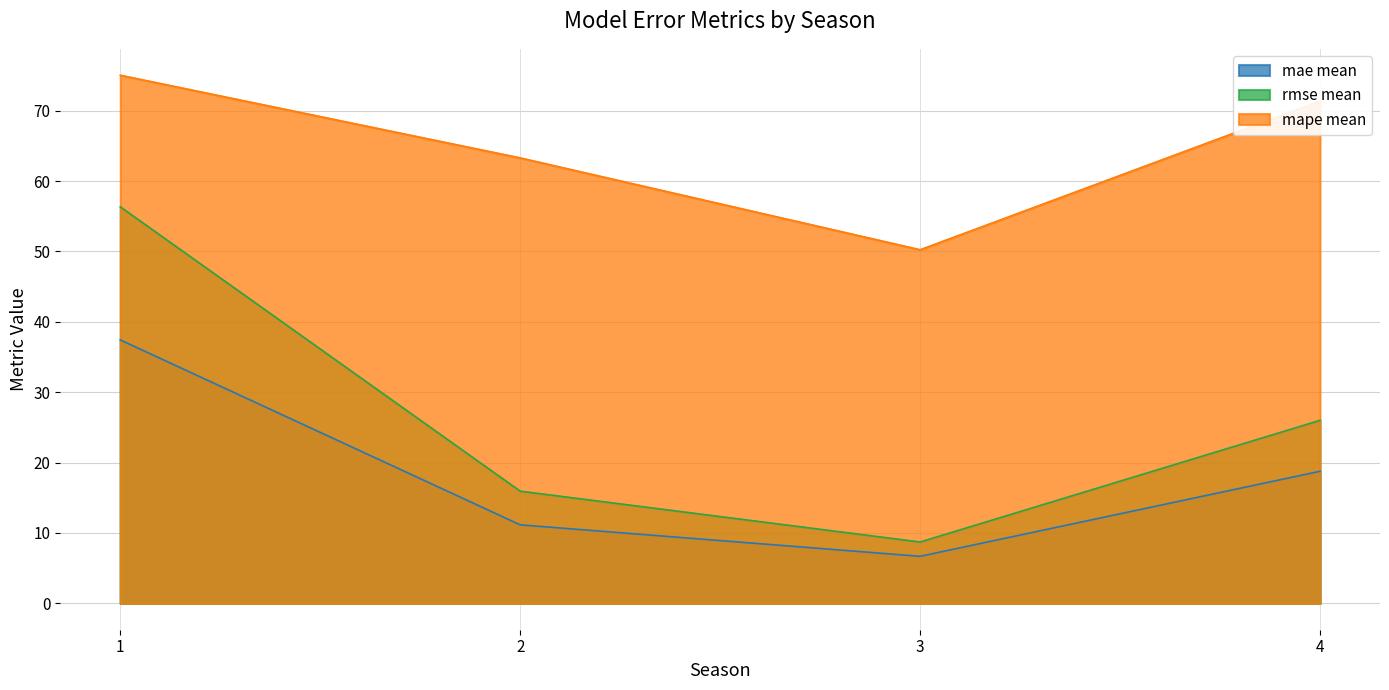

What is the minimum value shown in the chart?

6.7